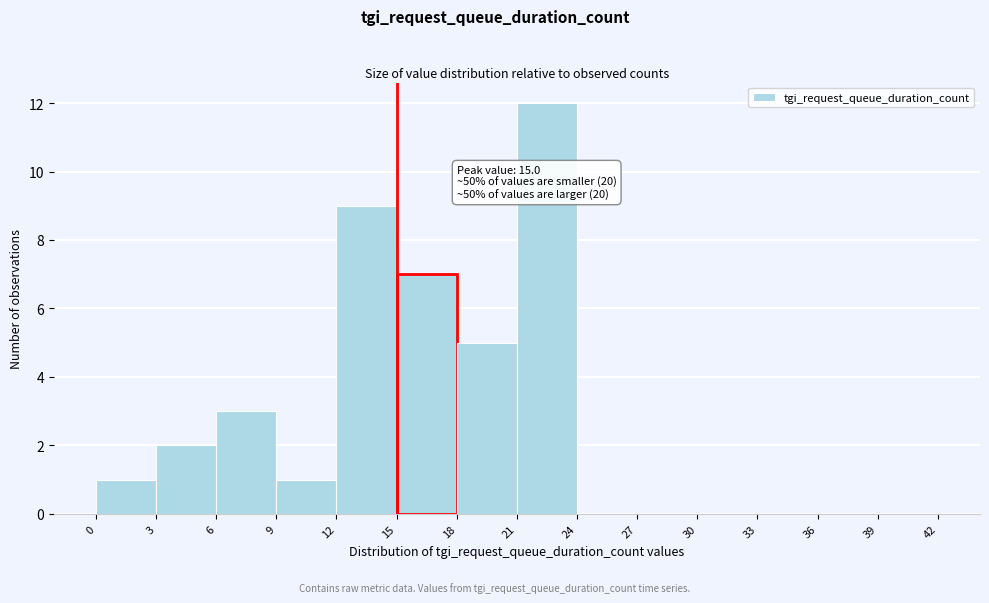

Over which range of the x-axis is the bar tallest?

21 to 24